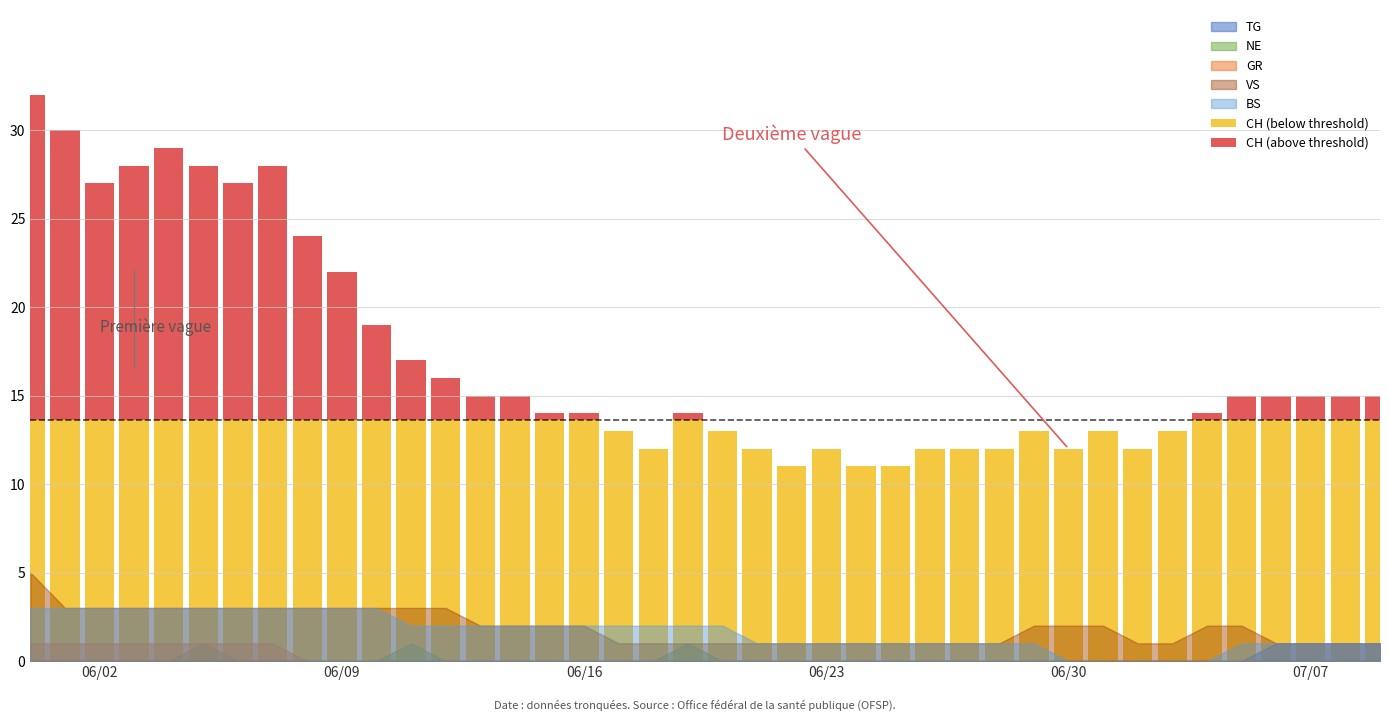

Between 14 and 25, which series saw the biggest shift?

CH